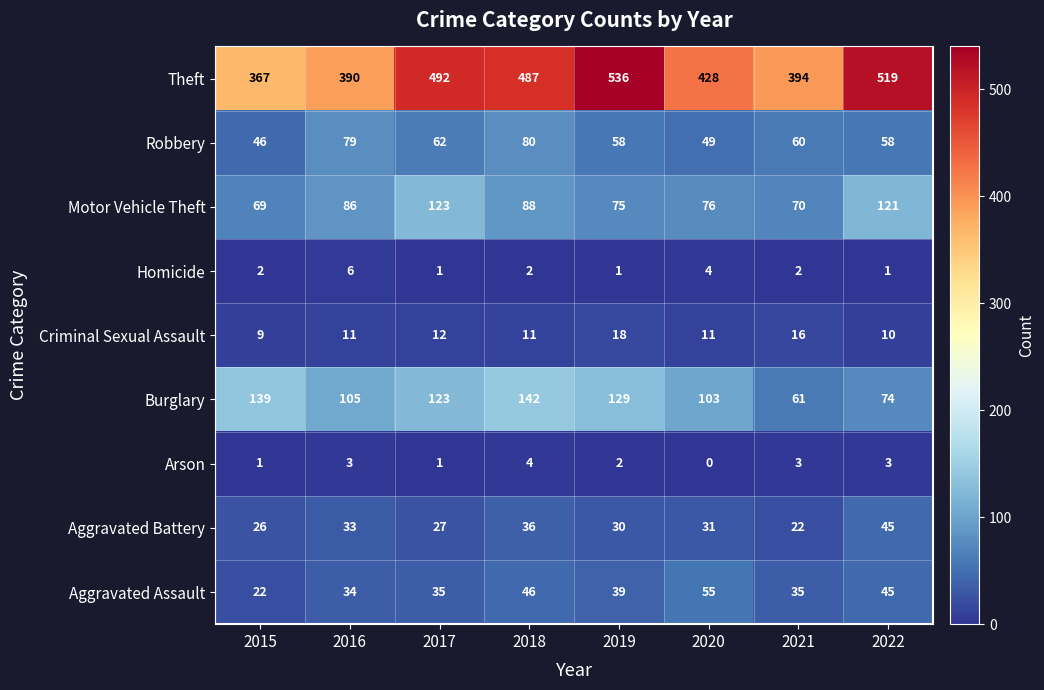

Is it true that Criminal Sexual Assault equals 13 at 2022?

False